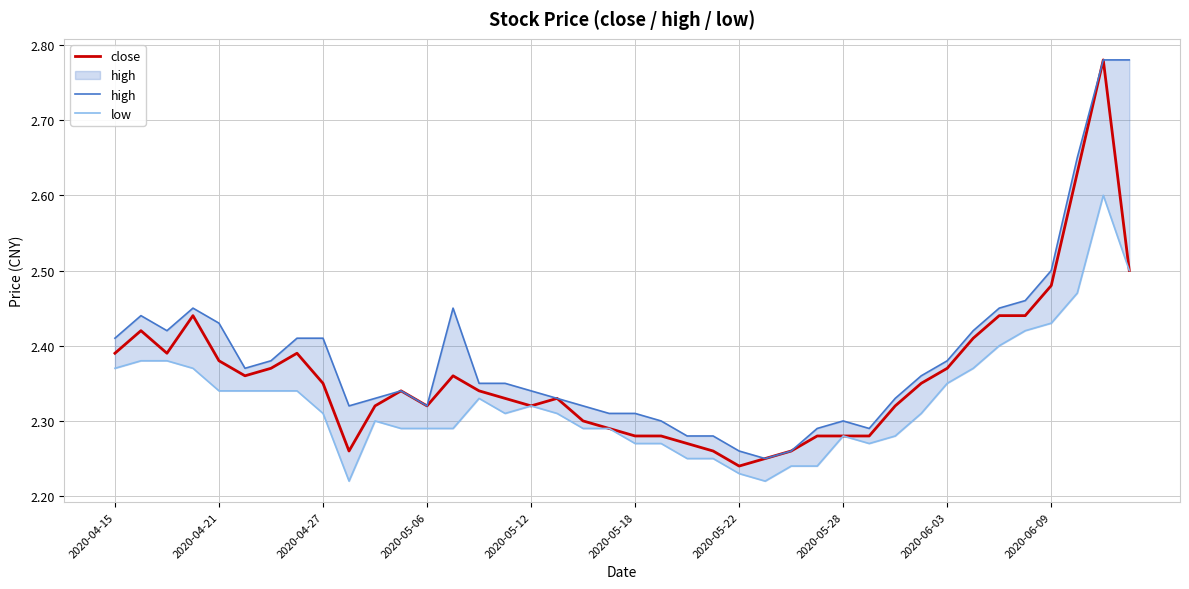

The close series shows 3.8 at 2020-05-18. True or false?

False